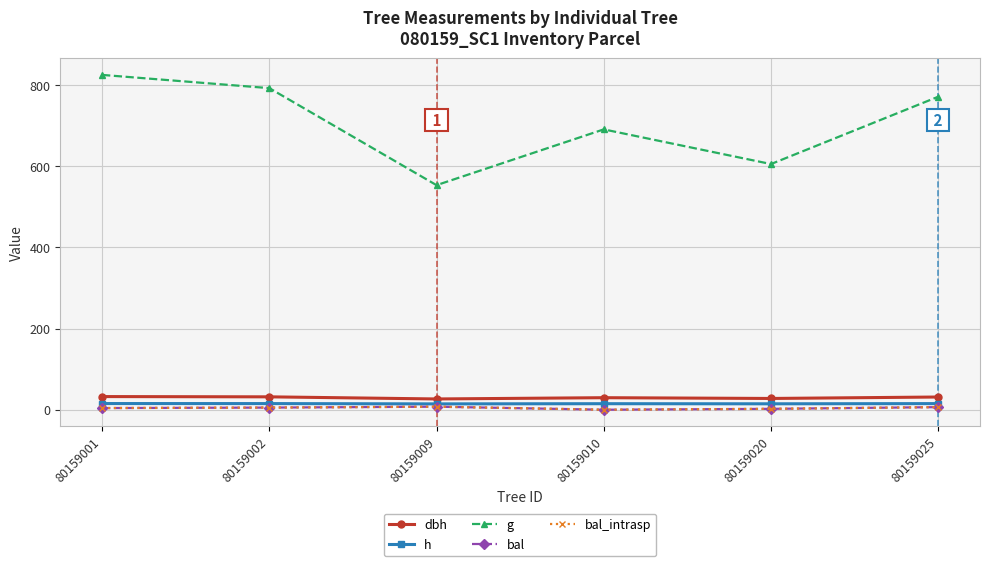

Does the chart have visible grid lines?

Yes